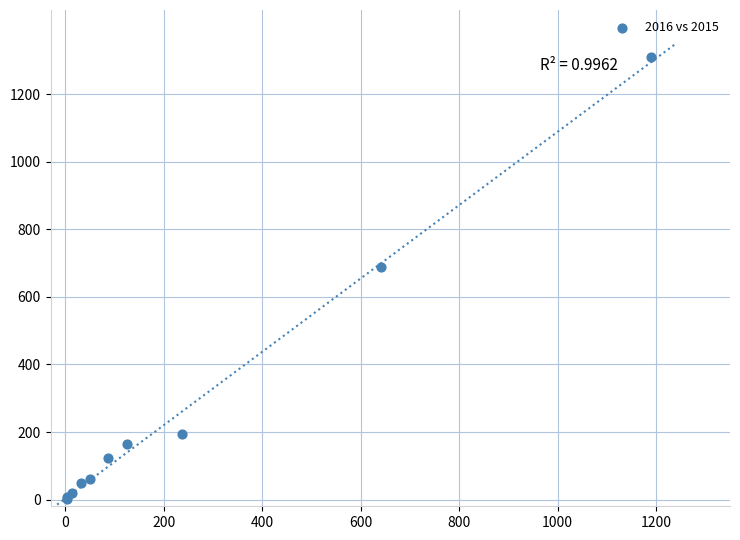

What Y value in the scatter plot is closest to 656?

689